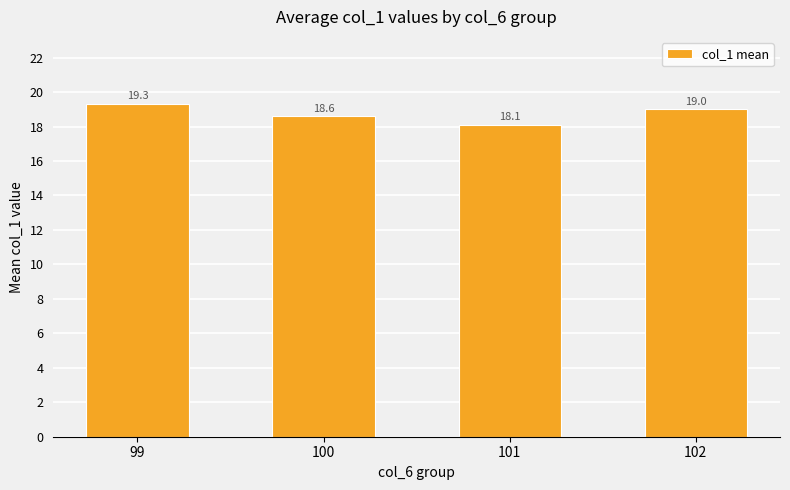

Which category has the highest value across all series?

99